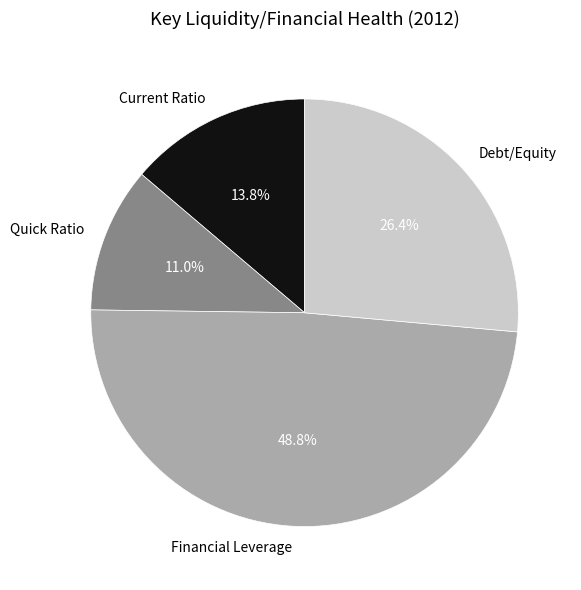

Which slice is the smallest?

Quick Ratio